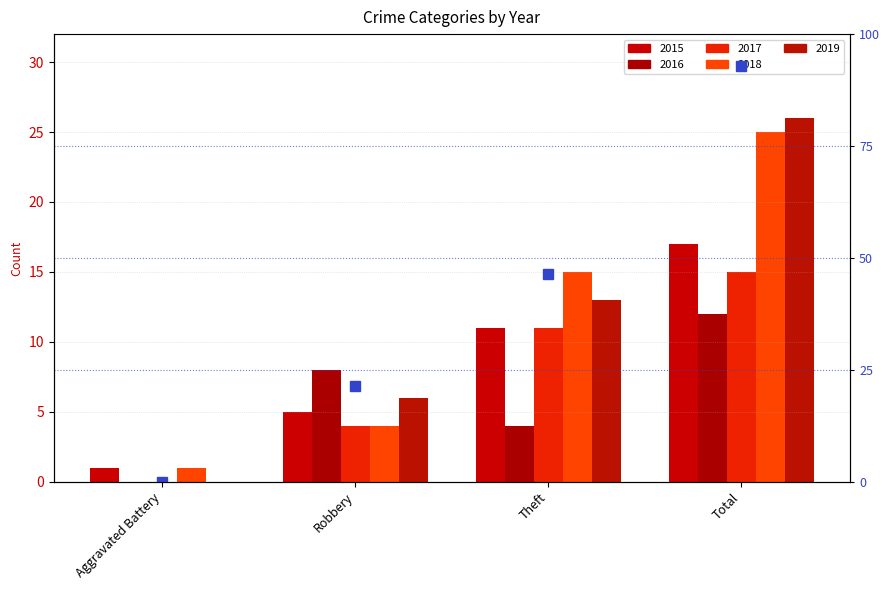

Rank the series at Robbery from highest to lowest value.

2016, 2019, 2015, 2017, 2018